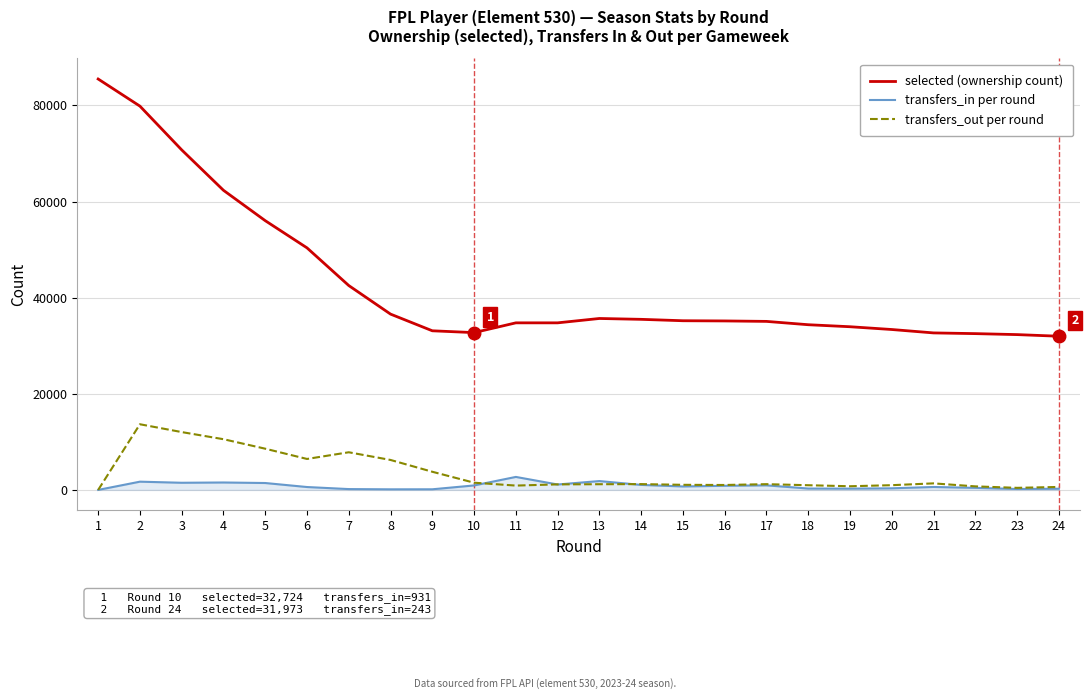

What is the maximum value shown in the chart?

85483